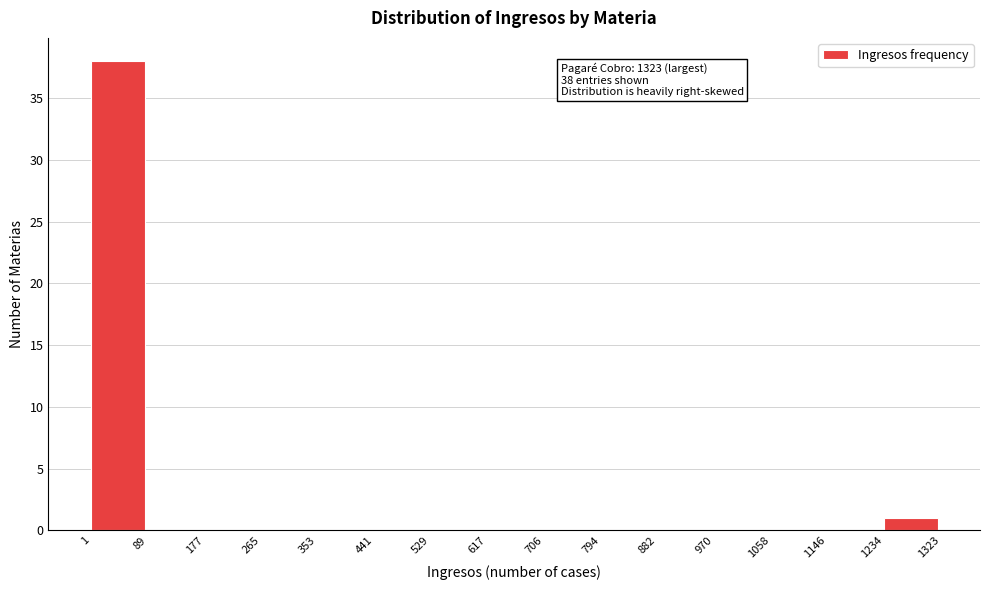

Which range on the x-axis has the tallest bar?

1 to 89